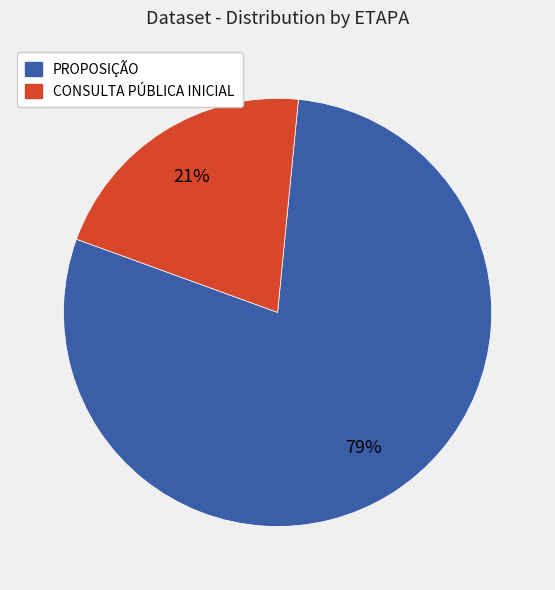

Is the sum of PROPOSIÇÃO and CONSULTA PÚBLICA INICIAL greater than half?

Yes